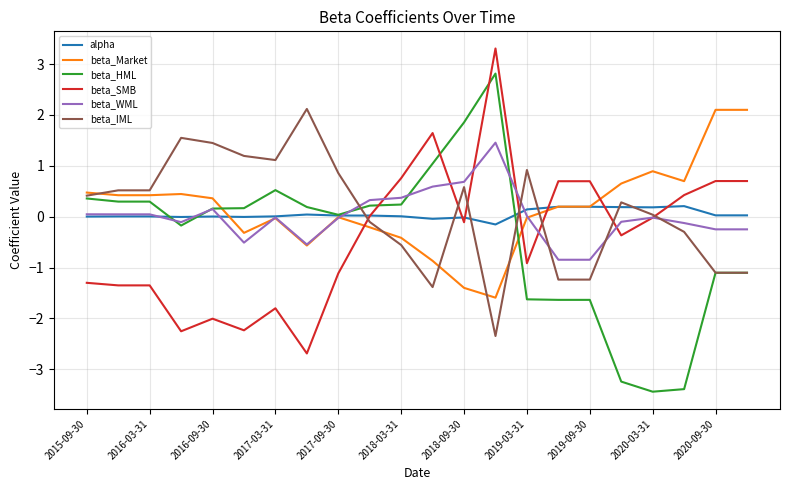

What is the maximum value shown in the chart?

3.3